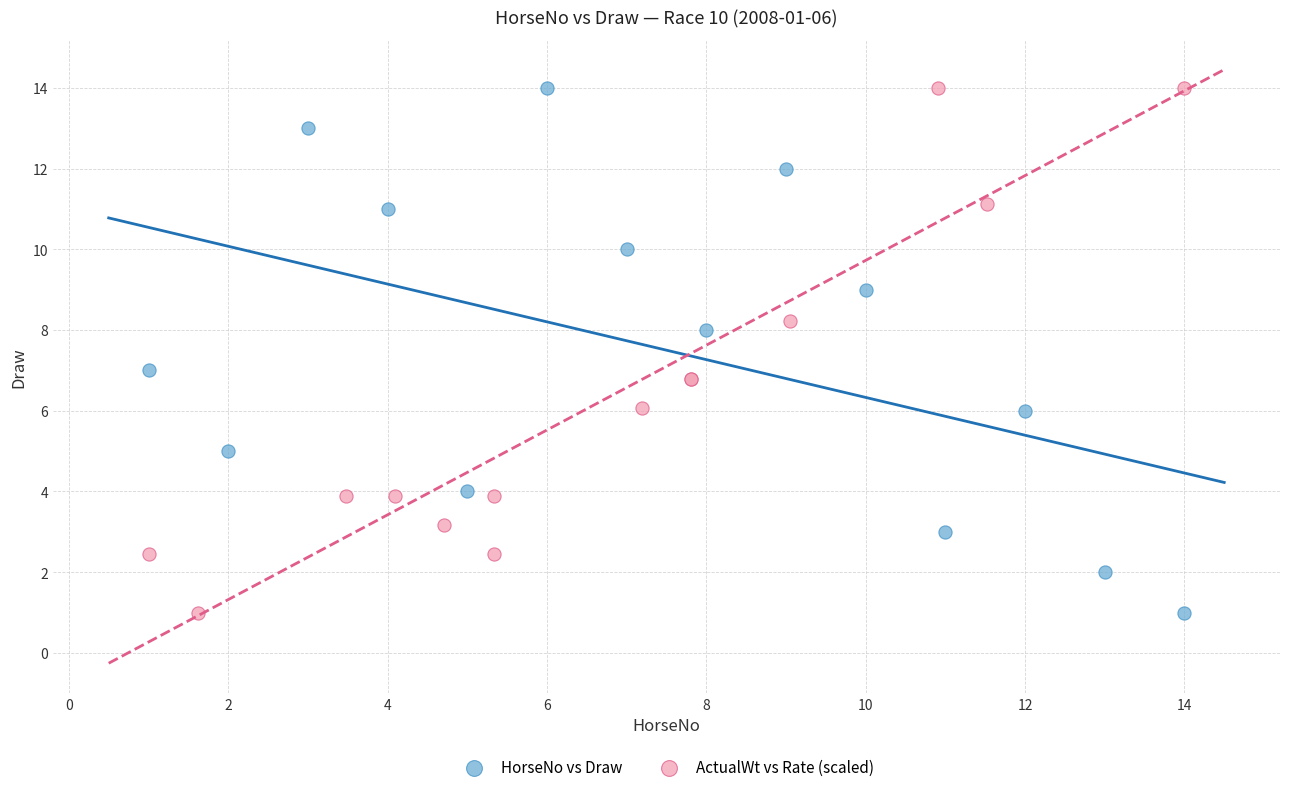

What are all the series names shown in the legend?

HorseNo vs Draw, ActualWt vs Rate (scaled)